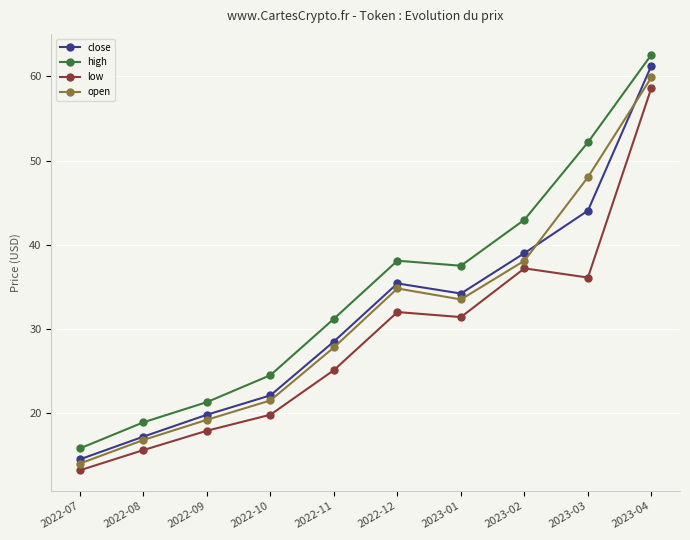

At which category does low reach its first local peak?

2022-12